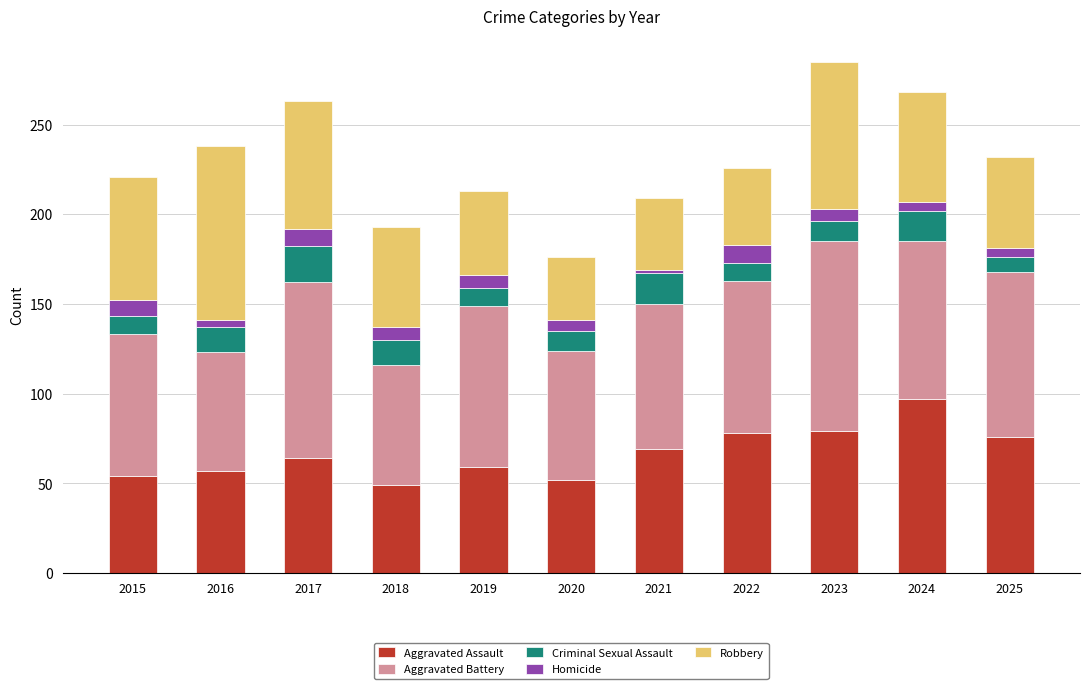

What is the sum of all Aggravated Assault values?

734